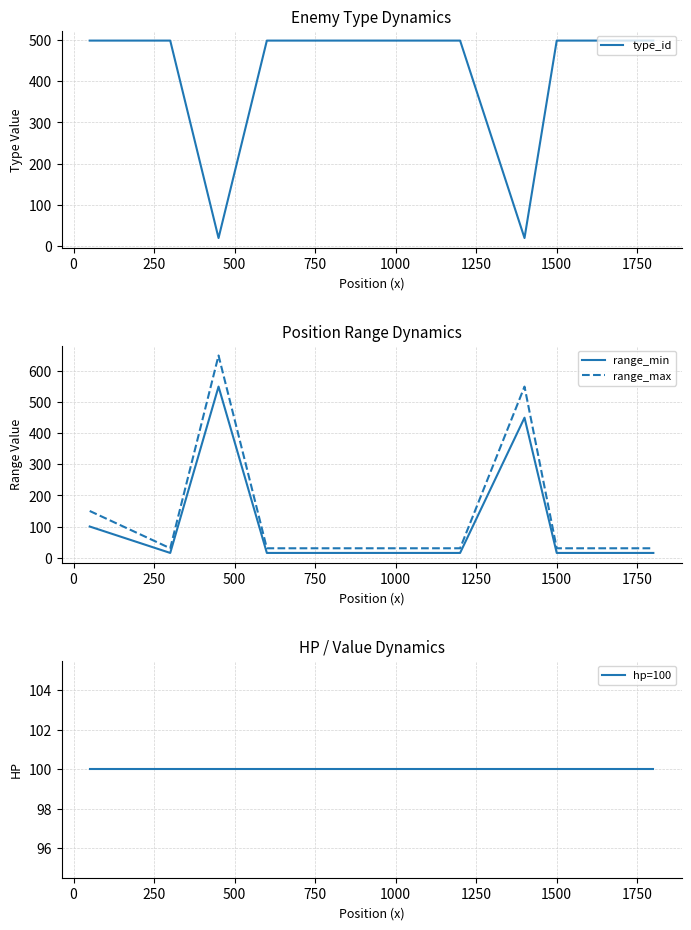

True or false: range_min and range_max cross at least once.

False